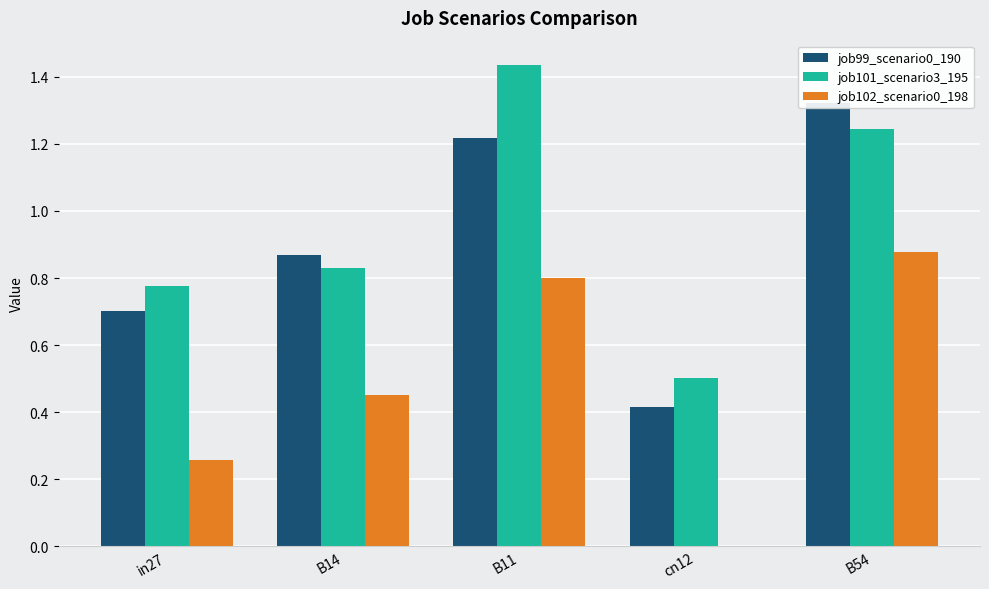

What are all the series names shown in the legend?

job99_scenario0_190, job101_scenario3_195, job102_scenario0_198